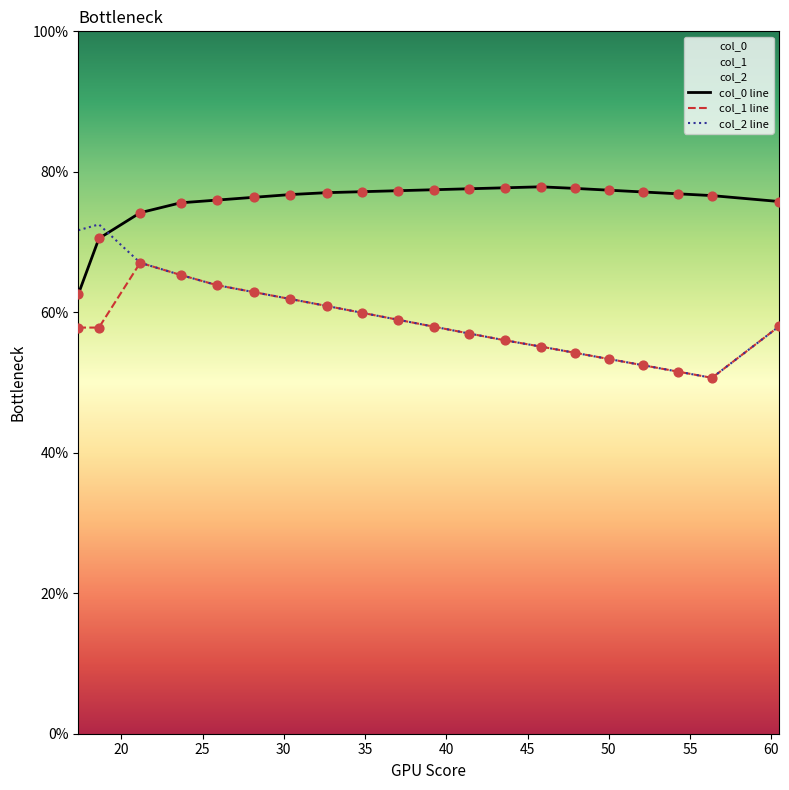

Which series has the largest total across all categories?

col_0 line